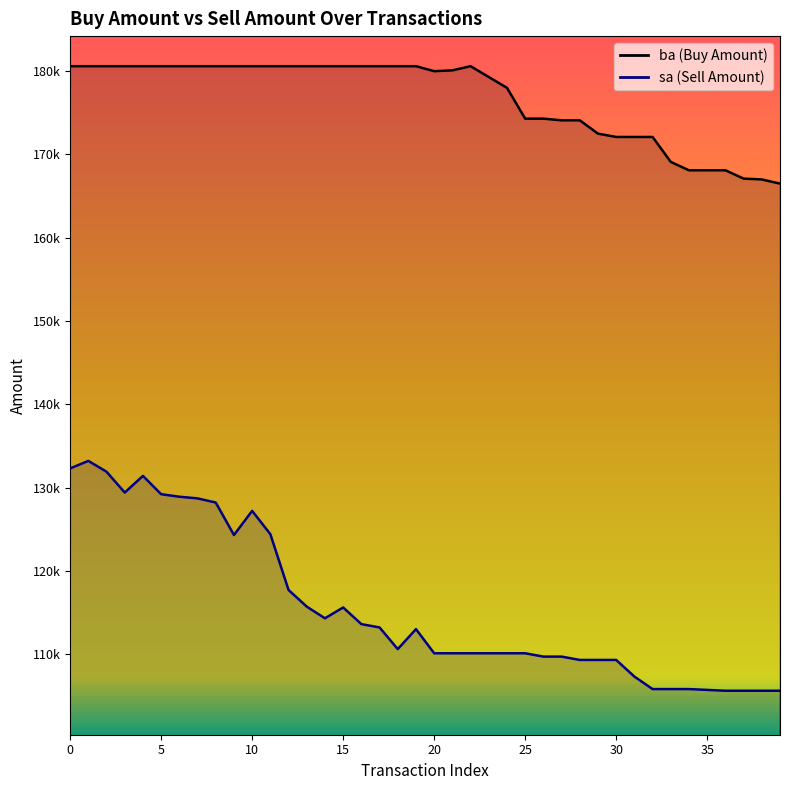

The value of ba at 22 is 259824. True or false?

False